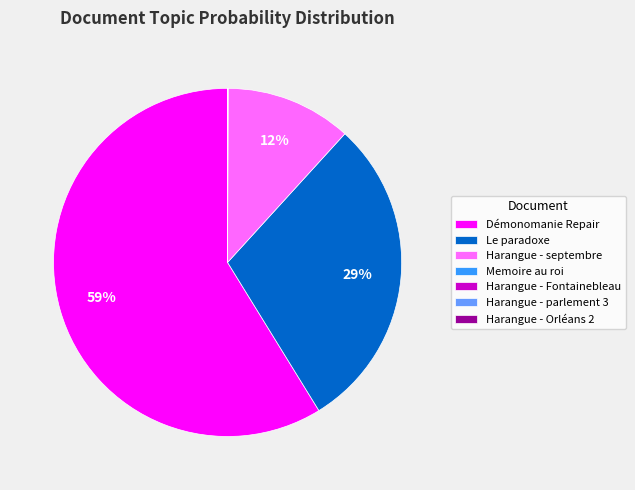

Which category has the biggest portion of the pie?

Démonomanie Repair